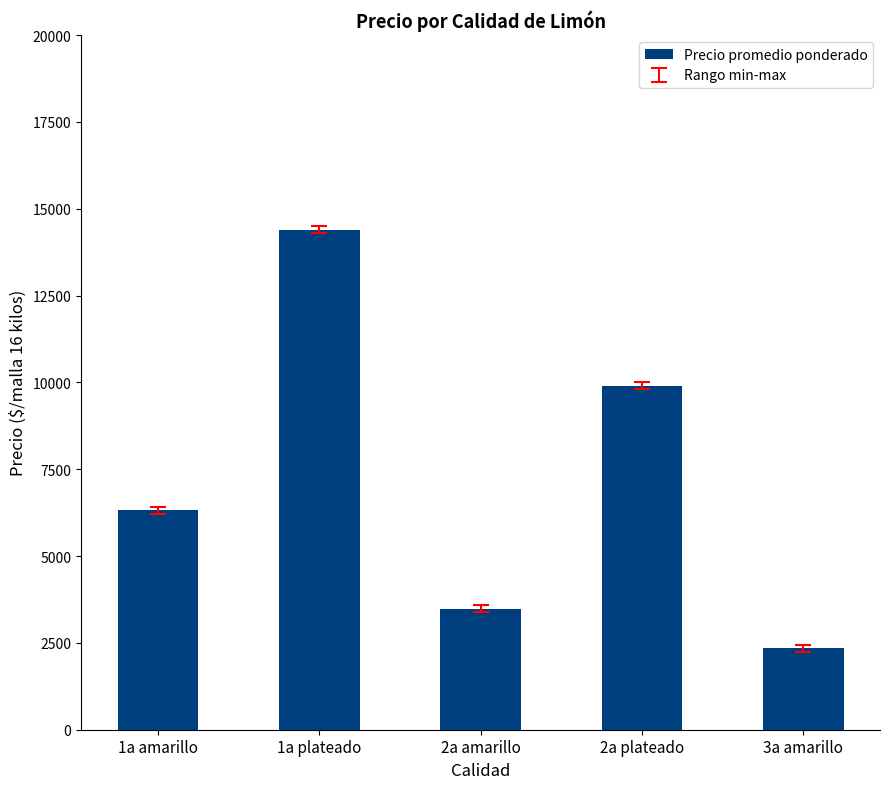

What is the smallest value displayed?

2339.3